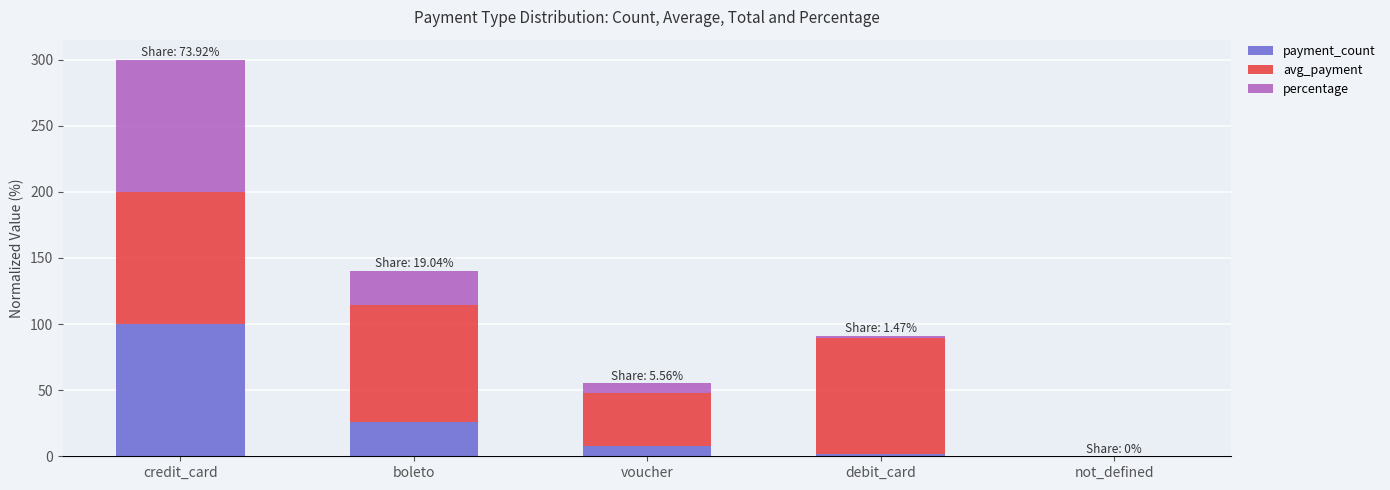

What is the total value across all series at boleto?

140.3